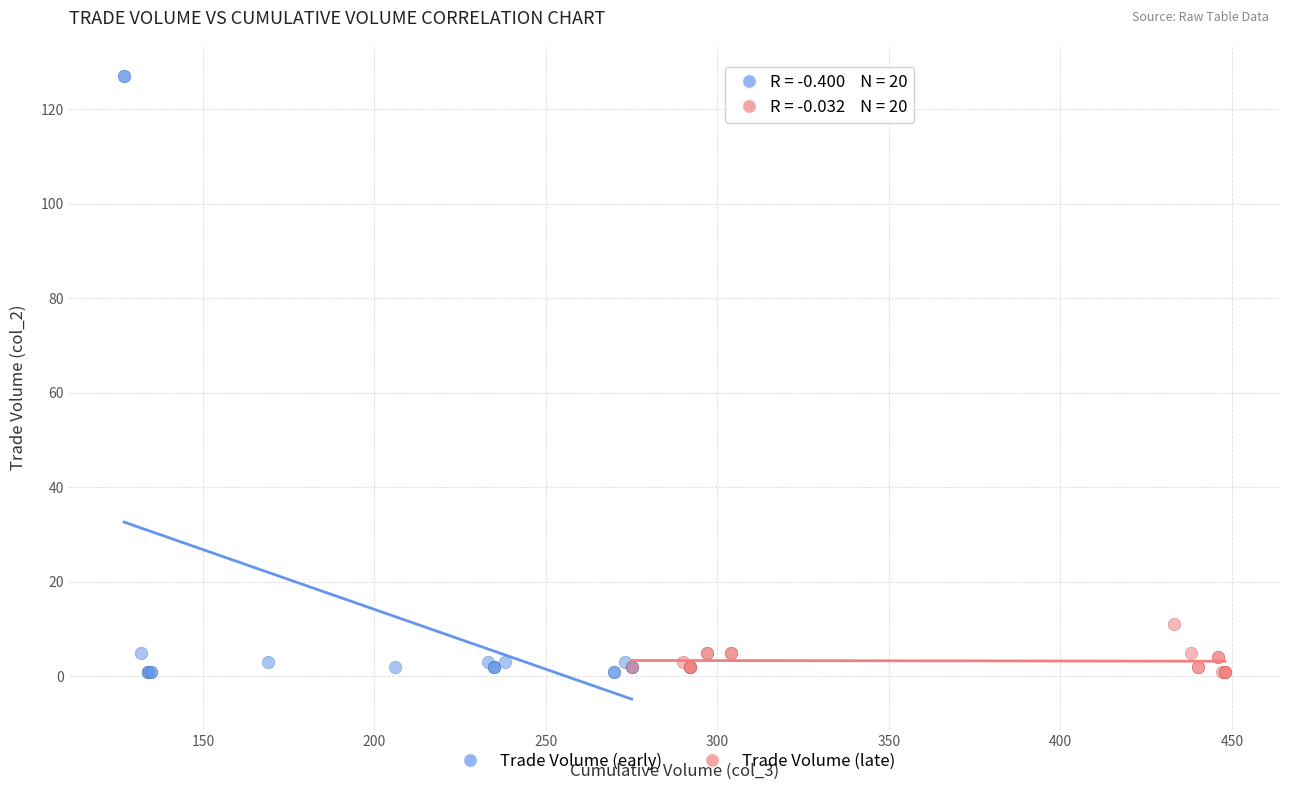

Which series has the largest Y range (max minus min)?

Trade Volume (early)